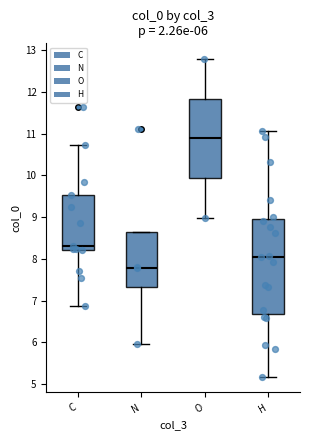

Which box's median line is the lowest?

N